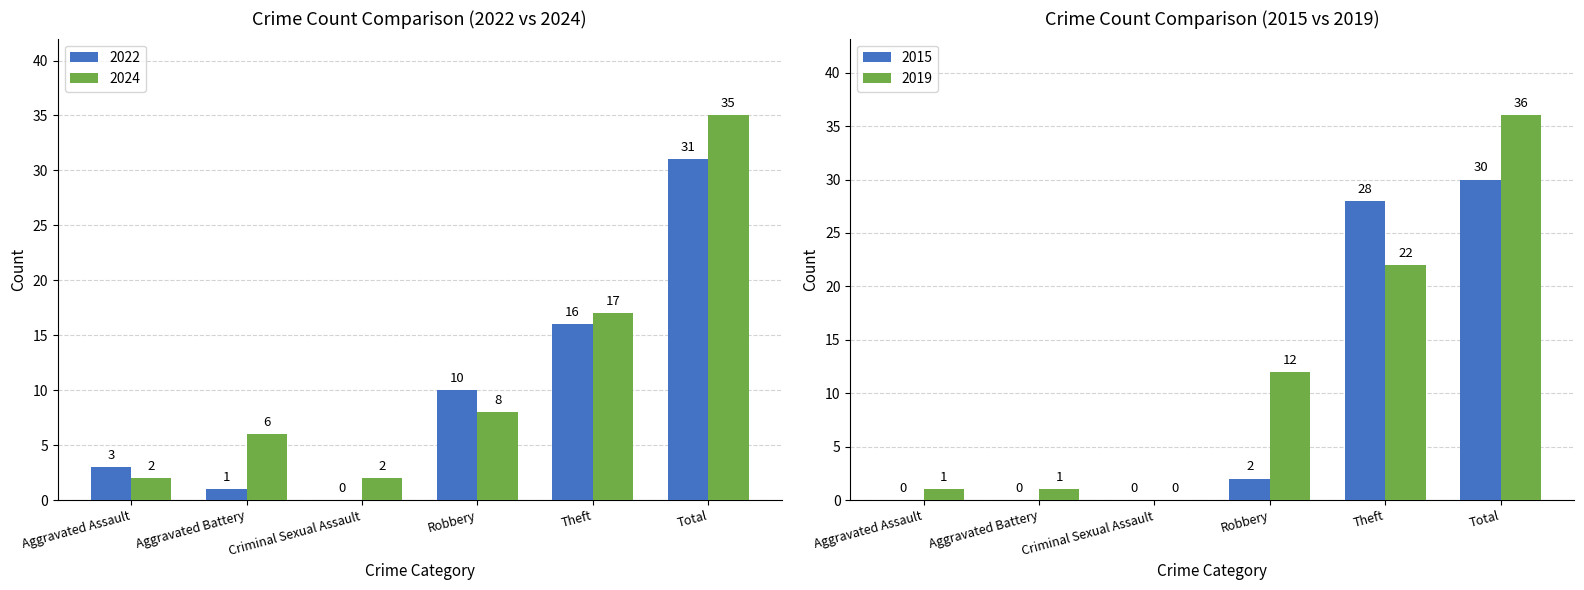

How many data points in 2024 are less than 8?

3